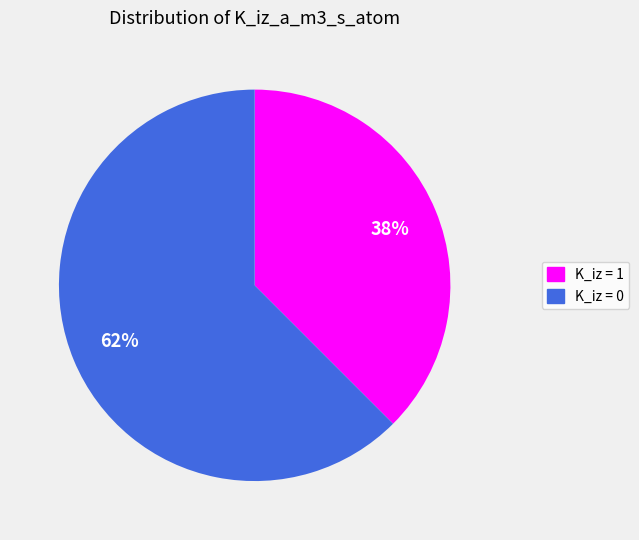

Count the number of slices in the pie.

2